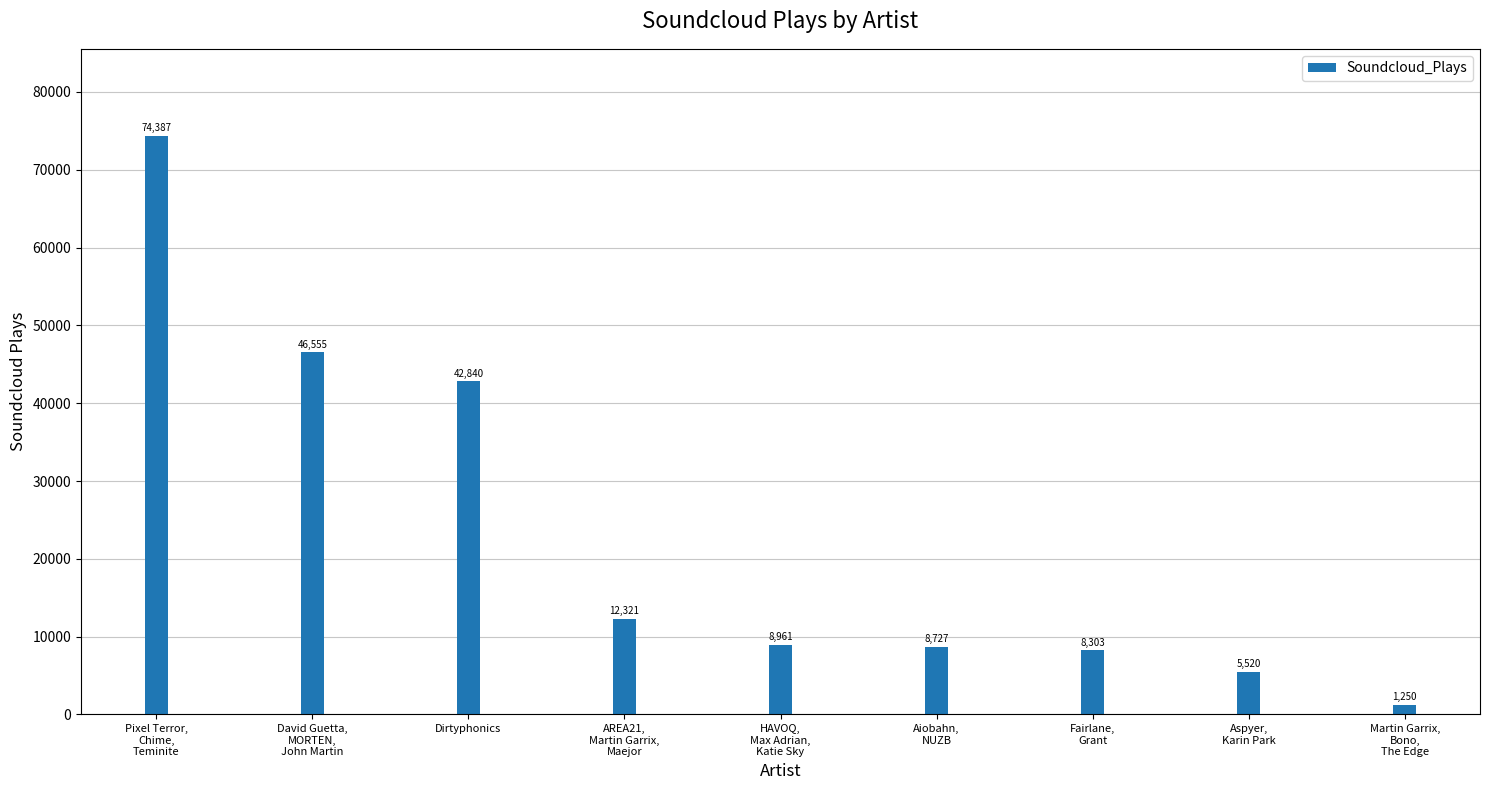

True or false: the data shows 13838 at Fairlane,
Grant.

False